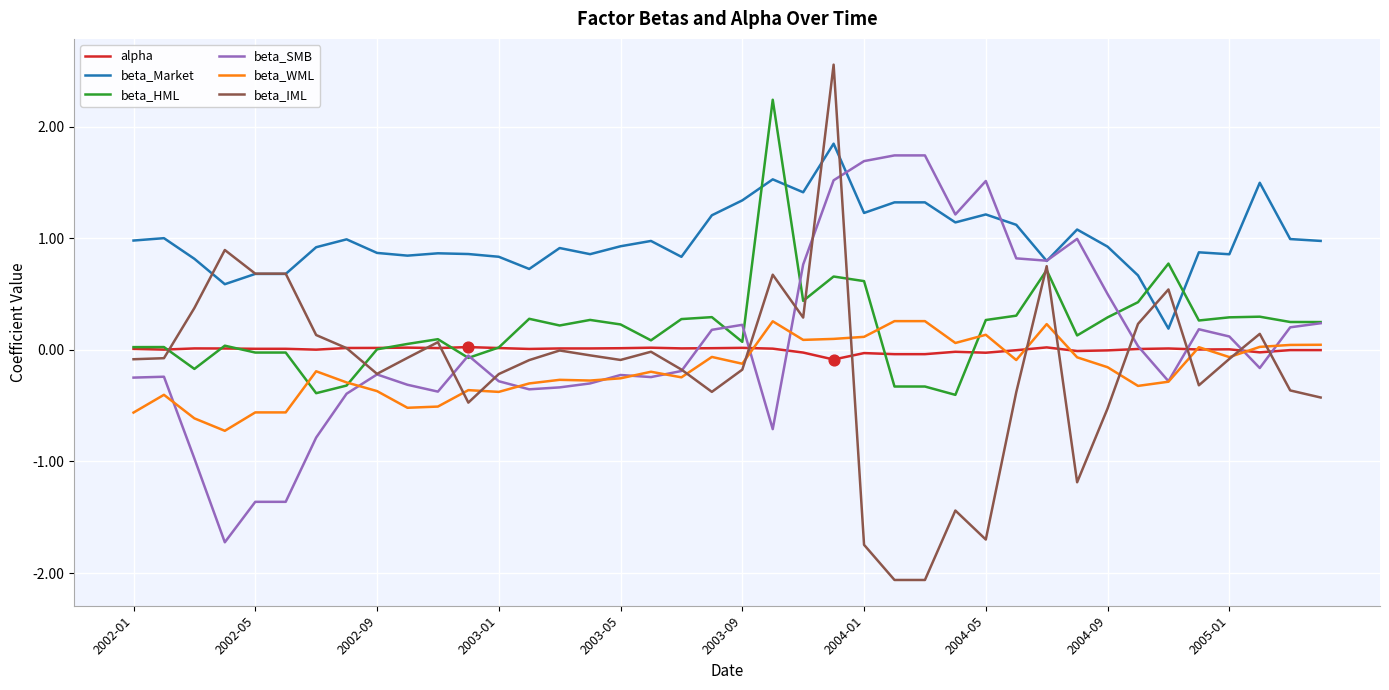

What are all the series names shown in the legend?

alpha, beta_Market, beta_HML, beta_SMB, beta_WML, beta_IML